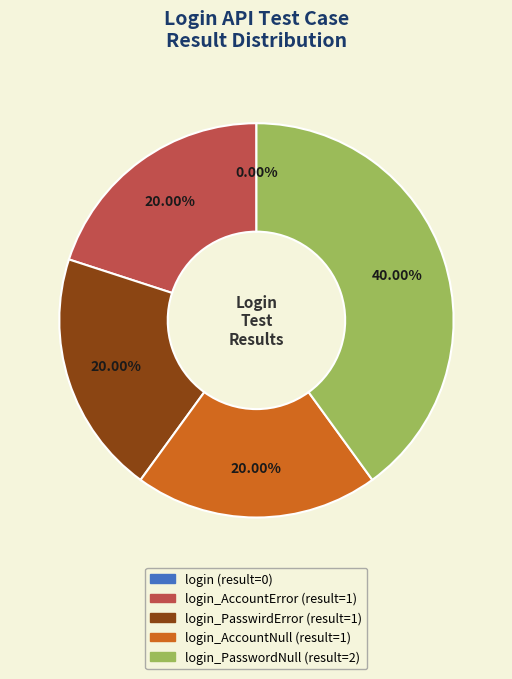

What percentage is the login_PasswordNull slice, to the nearest percent?

40%